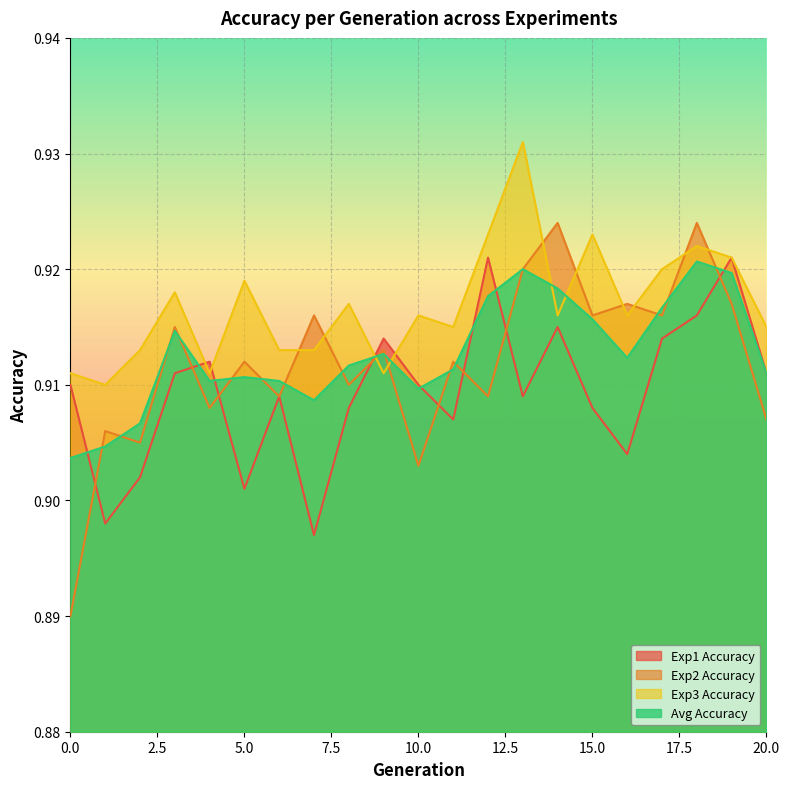

How many lines are shown in the chart?

4